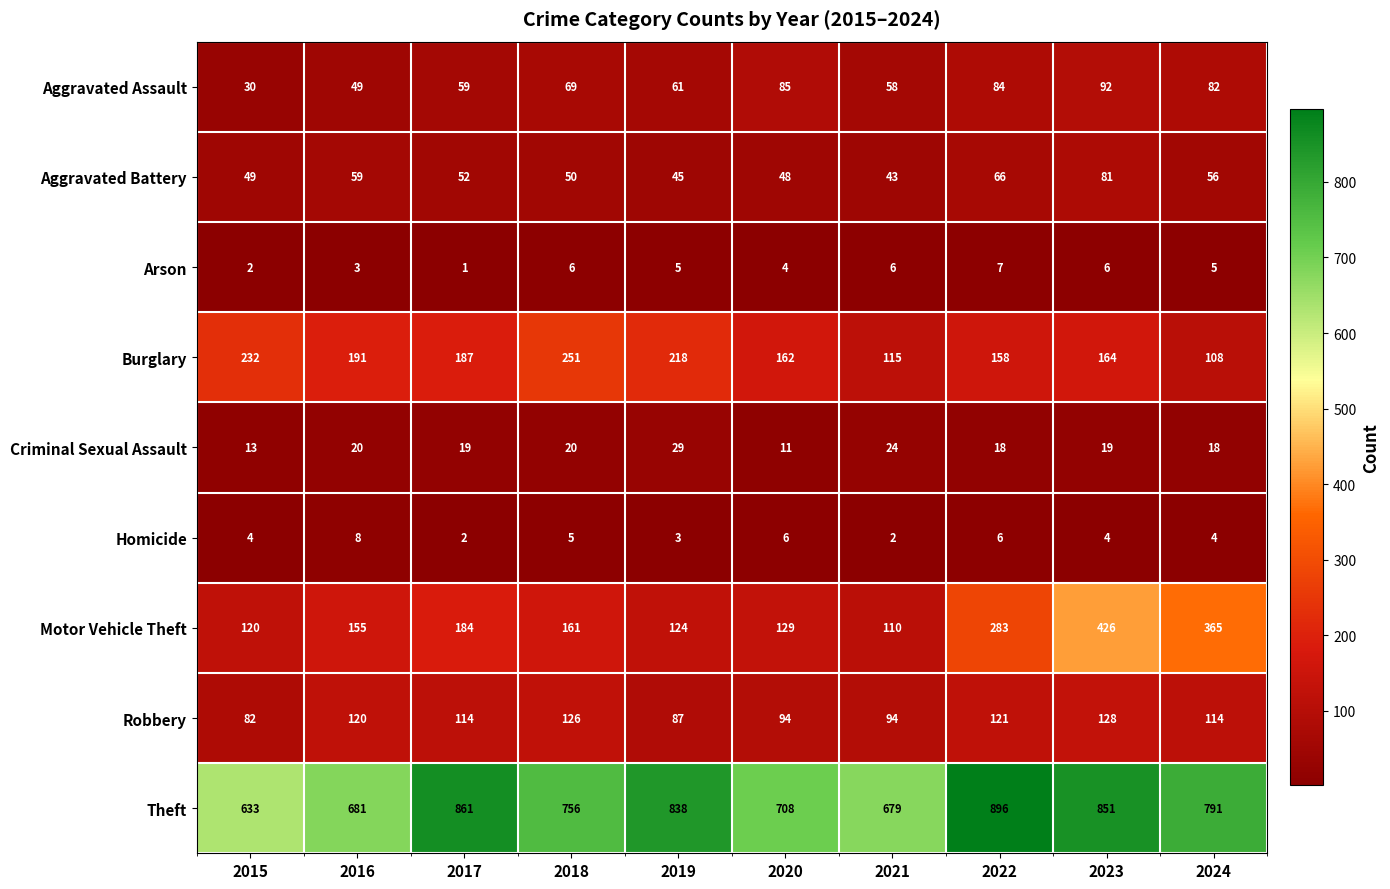

What is the maximum value shown in the chart?

896